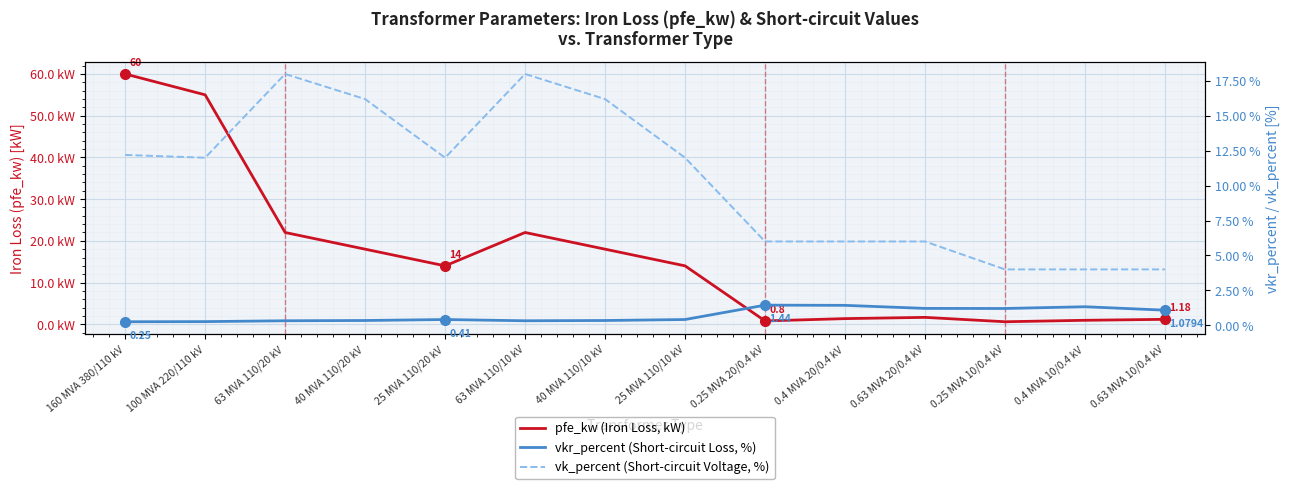

At which category is the sum across all series the highest?

160 MVA 380/110 kV